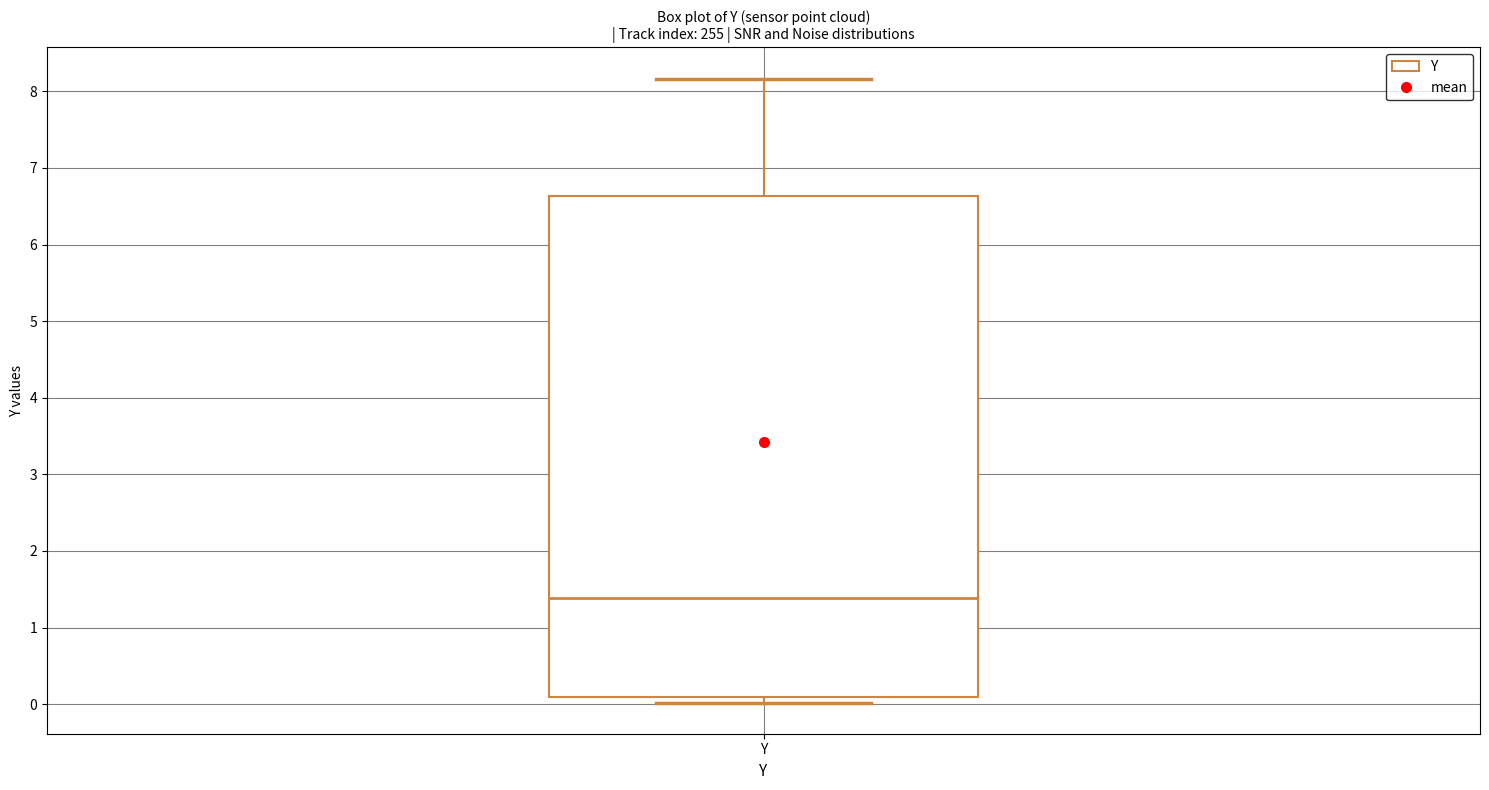

Read this box plot against the y-axis: the position of the median line, the range covered by the box, and the ends of both whiskers. The values are not printed on the chart, so give them approximately, as read against the axis.

median 1.4, box 0.1 to 6.6, whiskers 0.0 to 8.2